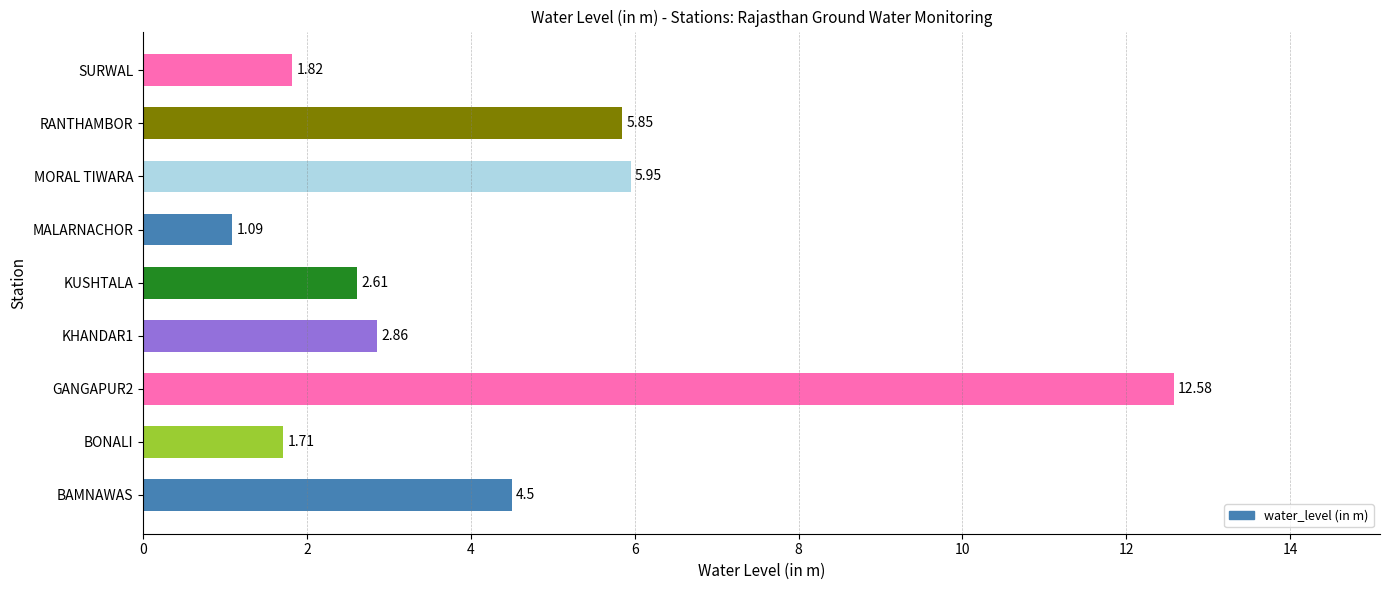

List the labels in order of value, largest first.

GANGAPUR2, MORAL TIWARA, RANTHAMBOR, BAMNAWAS, KHANDAR1, KUSHTALA, SURWAL, BONALI, MALARNACHOR